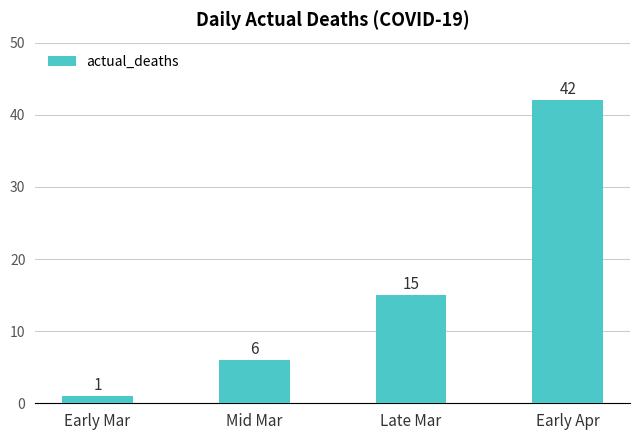

What is the label of the 2nd bar from the right?

Late Mar